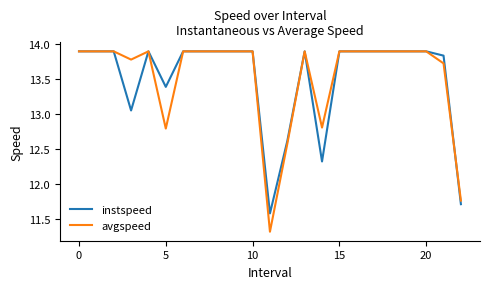

Is this an area chart (filled region under the line)?

No